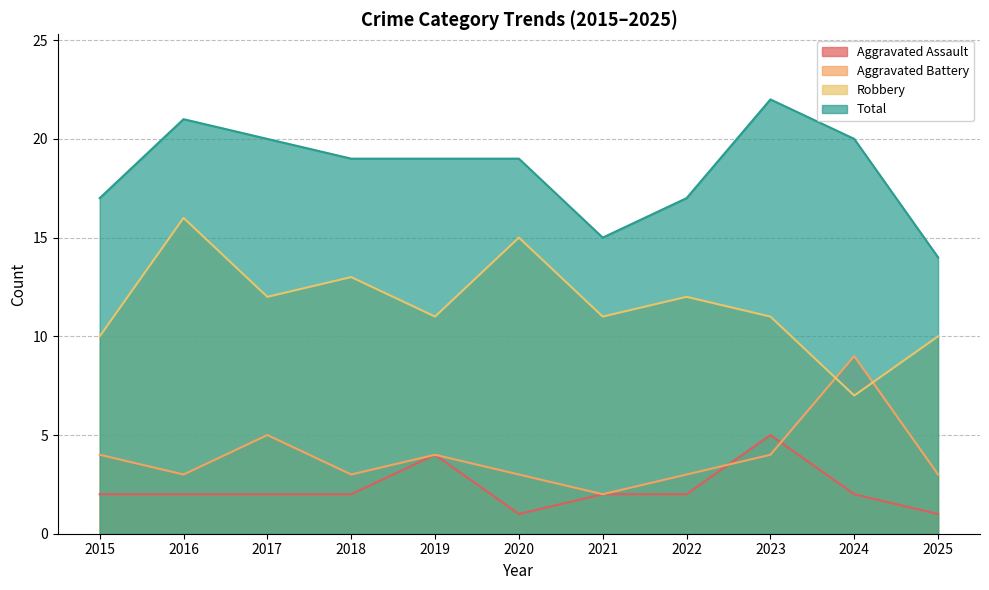

The value of Robbery at 2015 is 6. True or false?

False